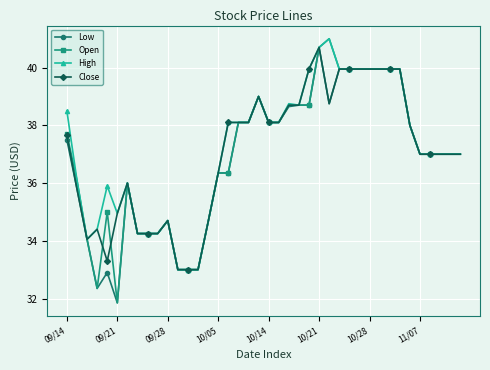

What is the maximum value shown in the chart?

41.0